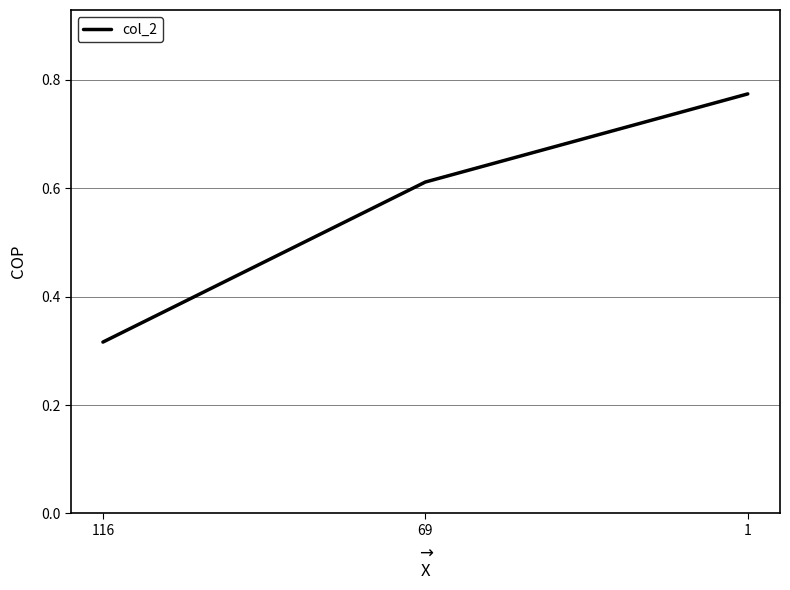

Is it true that the value at 69 is 0.9?

False